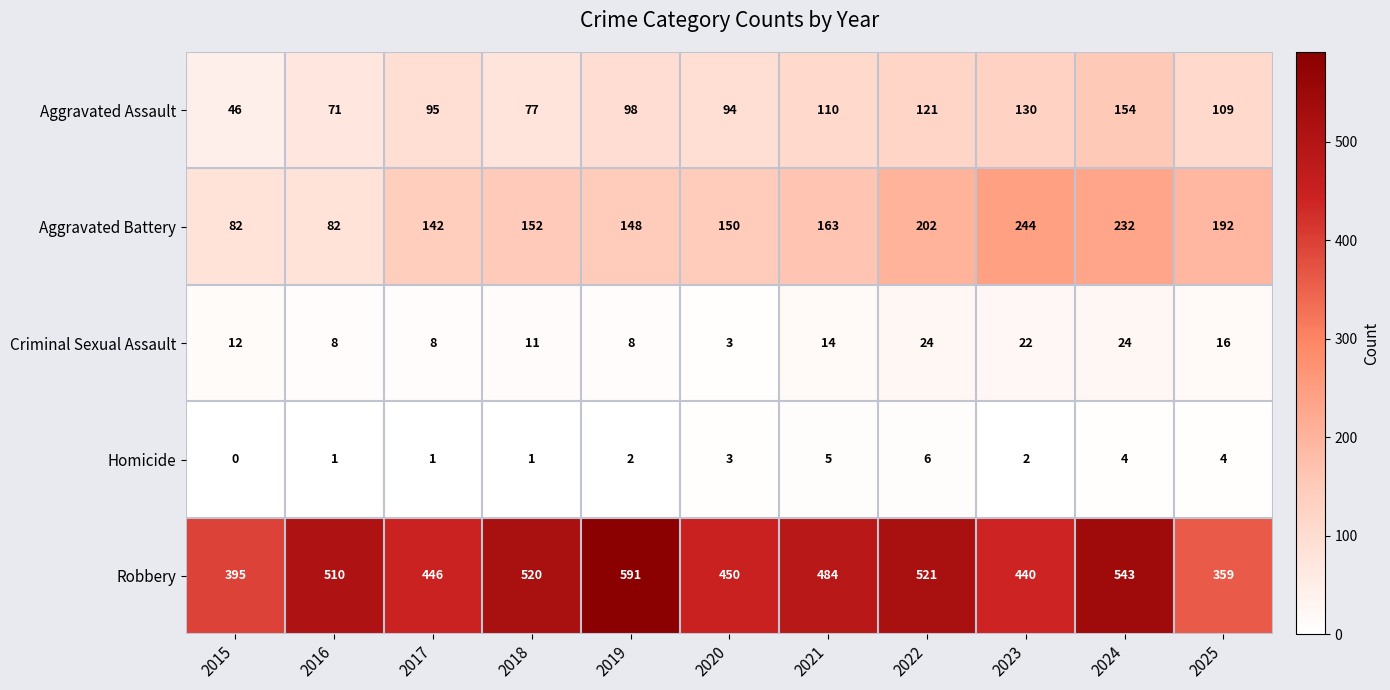

What is the spread (max minus min) of values at 2025?

355